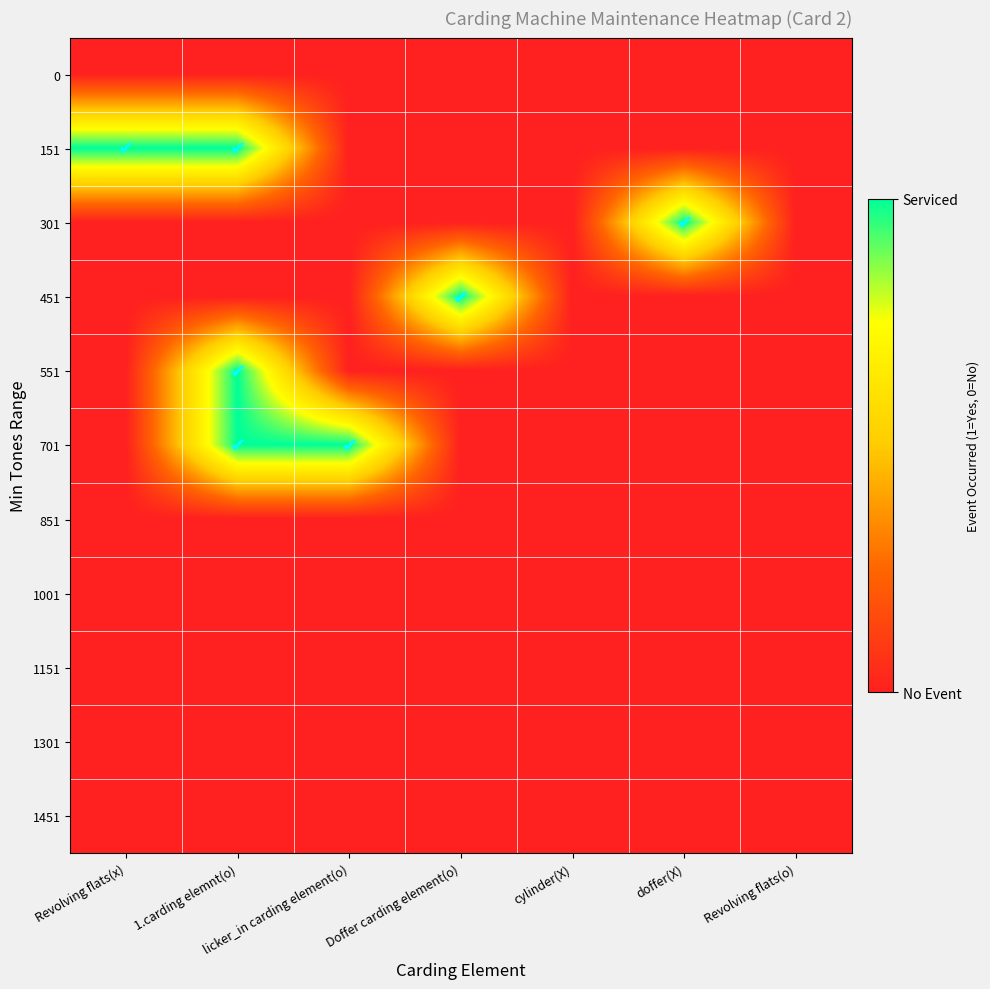

Reading left to right, what are all the values shown in this chart?

0: Revolving flats(x)=0	1.carding elemnt(o)=0	licker_in carding element(o)=0	Doffer carding element(o)=0	cylinder(X)=0	doffer(X)=0	Revolving flats(o)=0
151: Revolving flats(x)=1	1.carding elemnt(o)=1	licker_in carding element(o)=0	Doffer carding element(o)=0	cylinder(X)=0	doffer(X)=0	Revolving flats(o)=0
301: Revolving flats(x)=0	1.carding elemnt(o)=0	licker_in carding element(o)=0	Doffer carding element(o)=0	cylinder(X)=0	doffer(X)=1	Revolving flats(o)=0
451: Revolving flats(x)=0	1.carding elemnt(o)=0	licker_in carding element(o)=0	Doffer carding element(o)=1	cylinder(X)=0	doffer(X)=0	Revolving flats(o)=0
551: Revolving flats(x)=0	1.carding elemnt(o)=1	licker_in carding element(o)=0	Doffer carding element(o)=0	cylinder(X)=0	doffer(X)=0	Revolving flats(o)=0
701: Revolving flats(x)=0	1.carding elemnt(o)=1	licker_in carding element(o)=1	Doffer carding element(o)=0	cylinder(X)=0	doffer(X)=0	Revolving flats(o)=0
851: Revolving flats(x)=0	1.carding elemnt(o)=0	licker_in carding element(o)=0	Doffer carding element(o)=0	cylinder(X)=0	doffer(X)=0	Revolving flats(o)=0
1001: Revolving flats(x)=0	1.carding elemnt(o)=0	licker_in carding element(o)=0	Doffer carding element(o)=0	cylinder(X)=0	doffer(X)=0	Revolving flats(o)=0
1151: Revolving flats(x)=0	1.carding elemnt(o)=0	licker_in carding element(o)=0	Doffer carding element(o)=0	cylinder(X)=0	doffer(X)=0	Revolving flats(o)=0
1301: Revolving flats(x)=0	1.carding elemnt(o)=0	licker_in carding element(o)=0	Doffer carding element(o)=0	cylinder(X)=0	doffer(X)=0	Revolving flats(o)=0
1451: Revolving flats(x)=0	1.carding elemnt(o)=0	licker_in carding element(o)=0	Doffer carding element(o)=0	cylinder(X)=0	doffer(X)=0	Revolving flats(o)=0